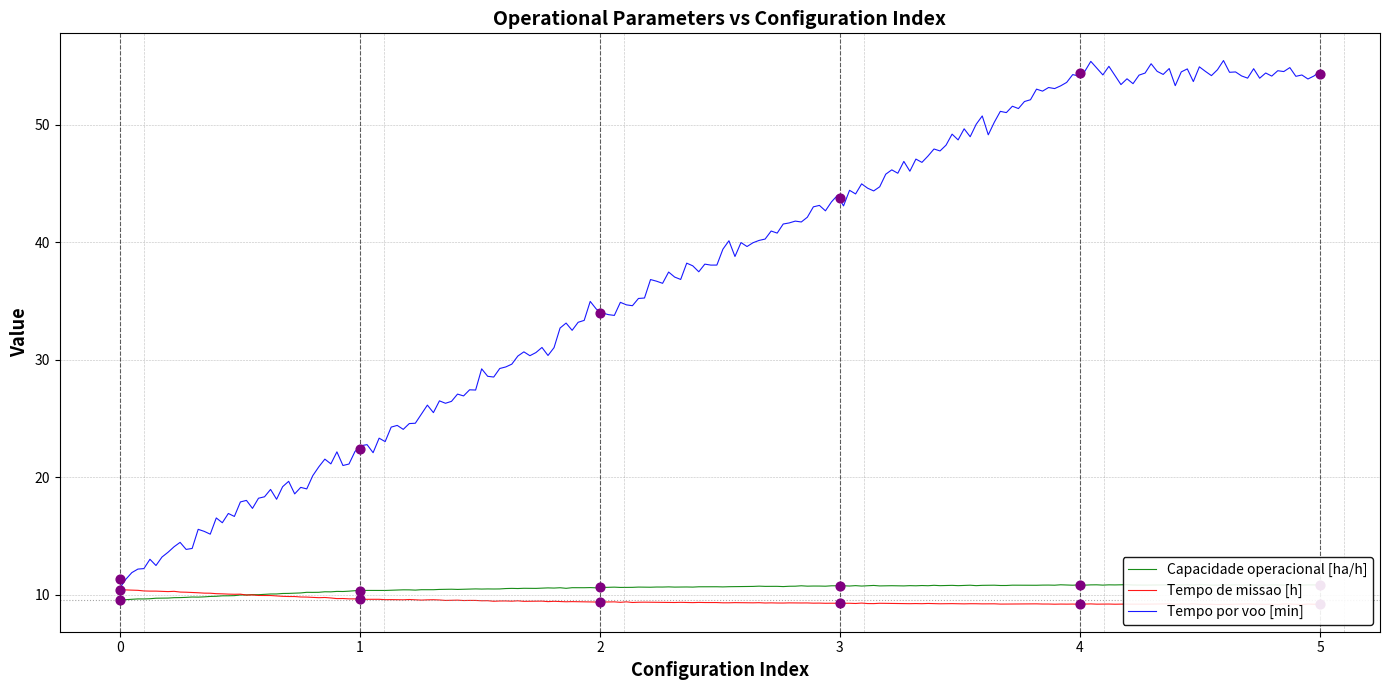

At which category is the sum across all series the highest?

4